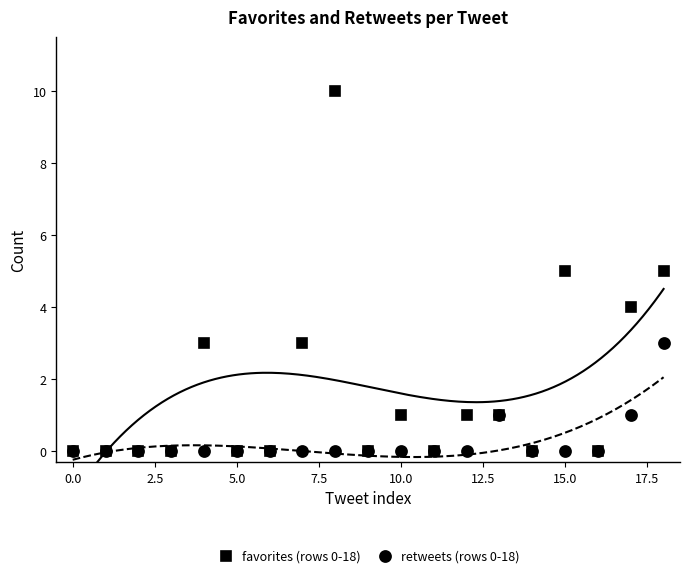

What is the label of the 4th point from the right?

15